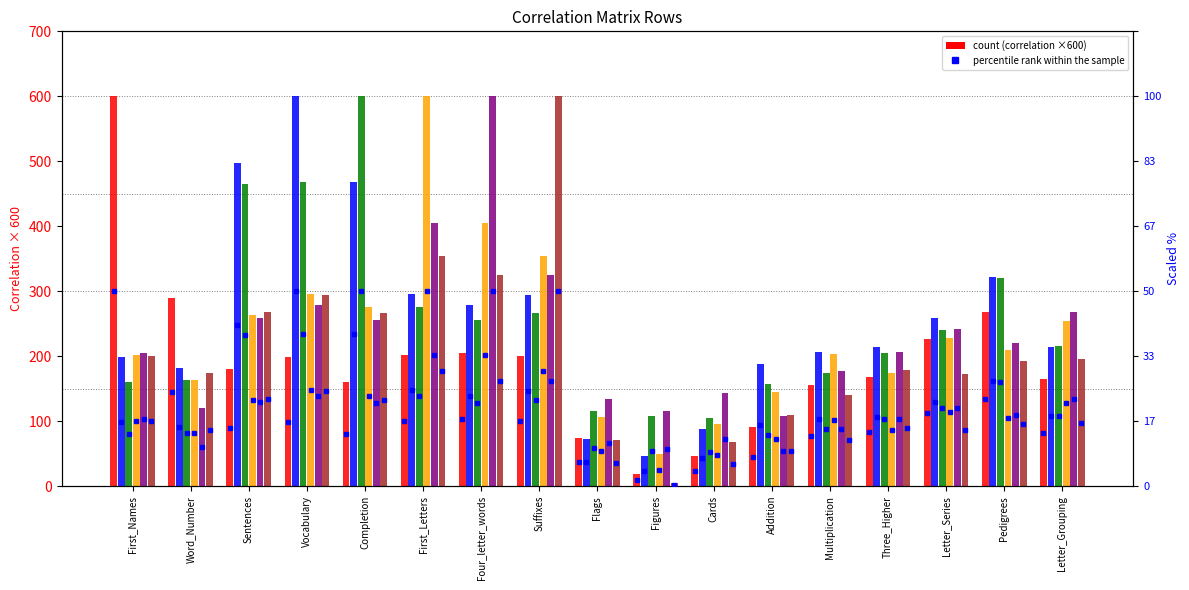

What is the average value of the First_Names series?

190.9